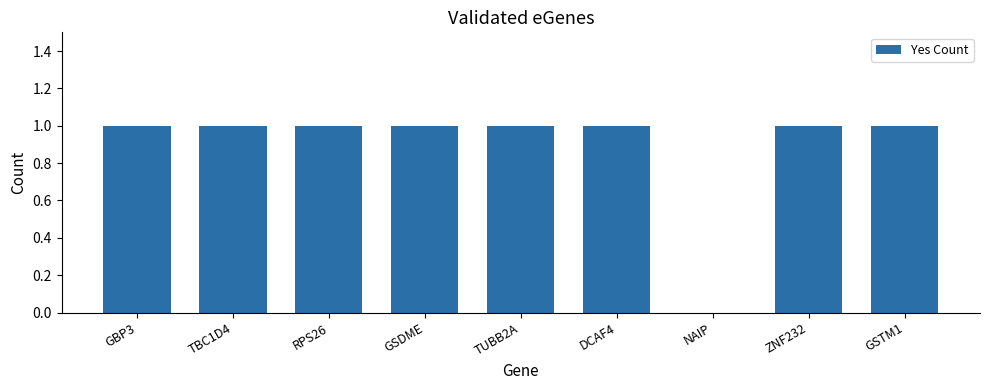

At which label is the value closest to 0?

NAIP